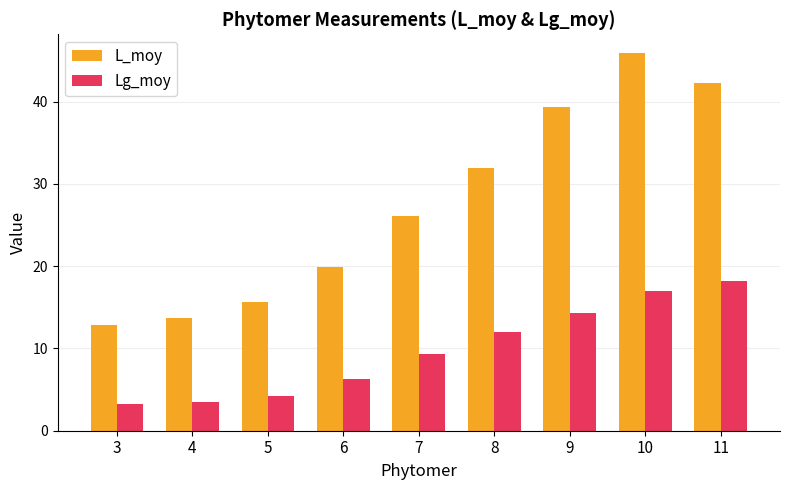

At 3, list the series in order from smallest to largest.

Lg_moy, L_moy